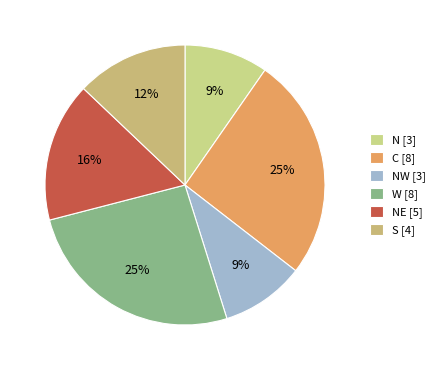

The S slice represents 1% of the pie. True or false?

False